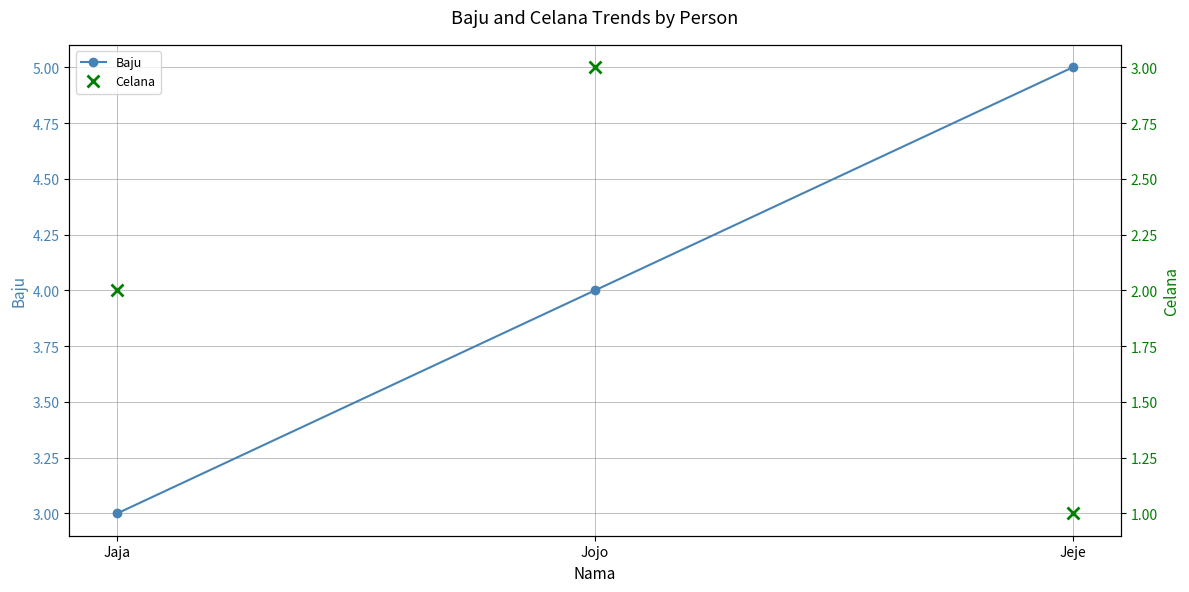

What is the sum of all Celana values?

6